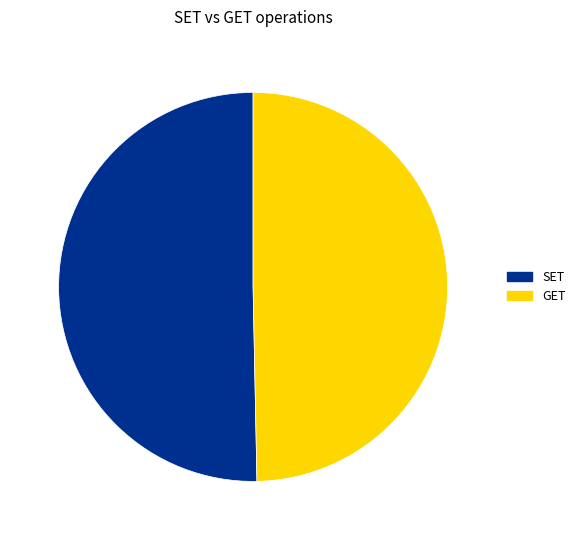

What is the largest slice in the pie chart?

SET